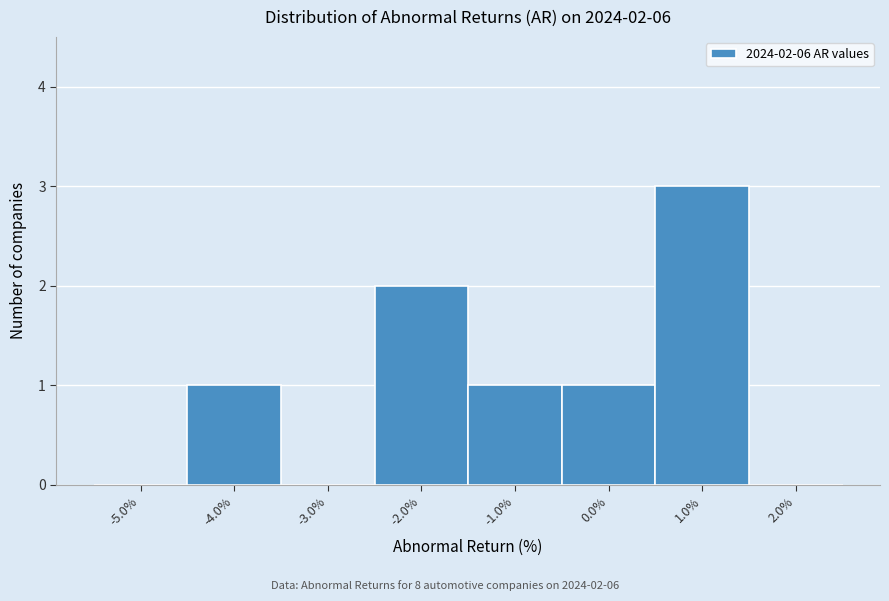

Which range on the x-axis has the tallest bar?

0.5 to 1.5